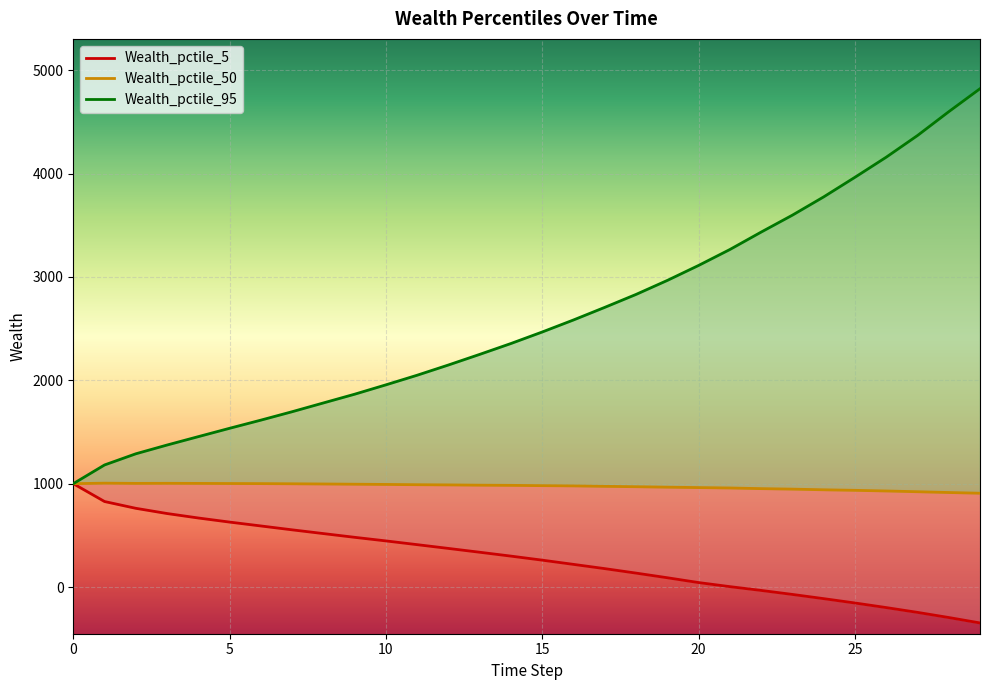

What is the average value of the Wealth_pctile_50 series?

972.9